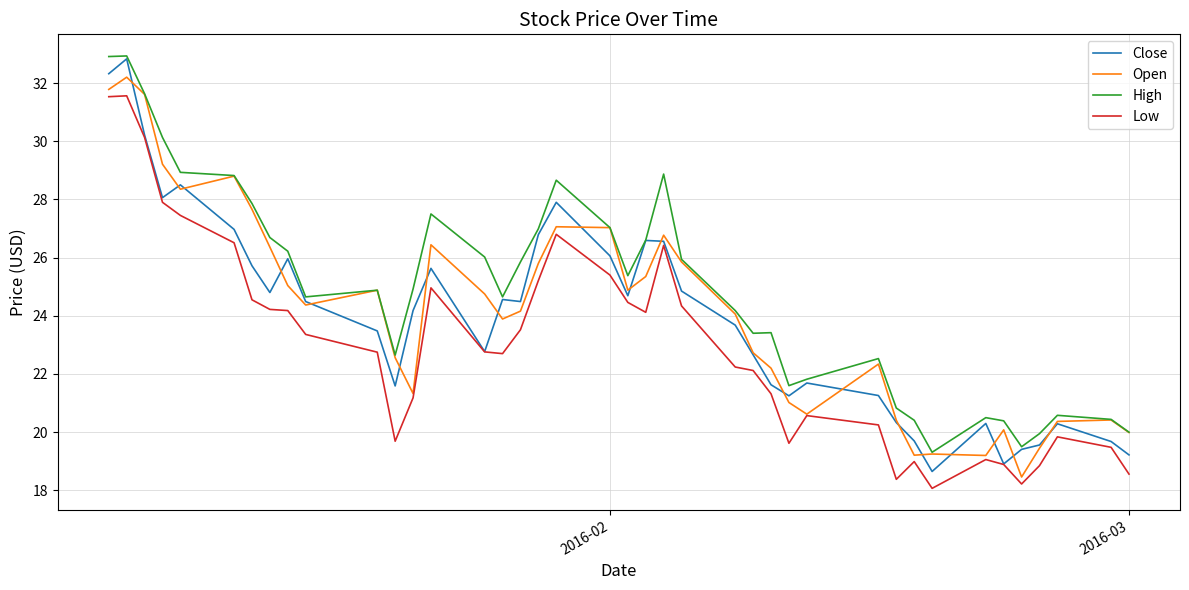

Which series has the largest total across all categories?

High